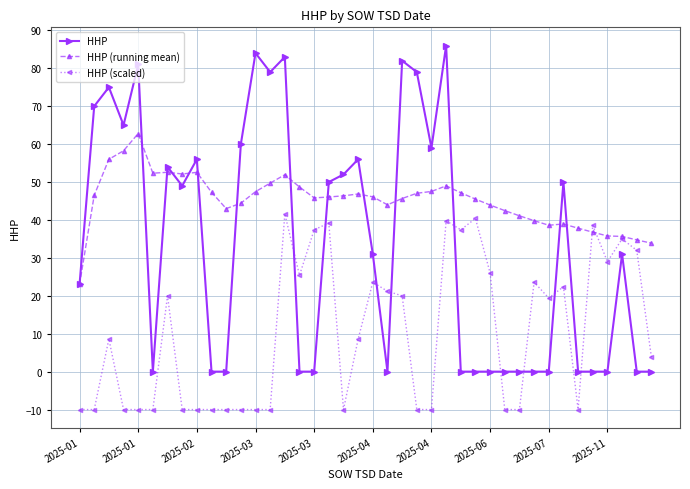

True or false: HHP (scaled) has more than 1 points higher than both neighbors.

True